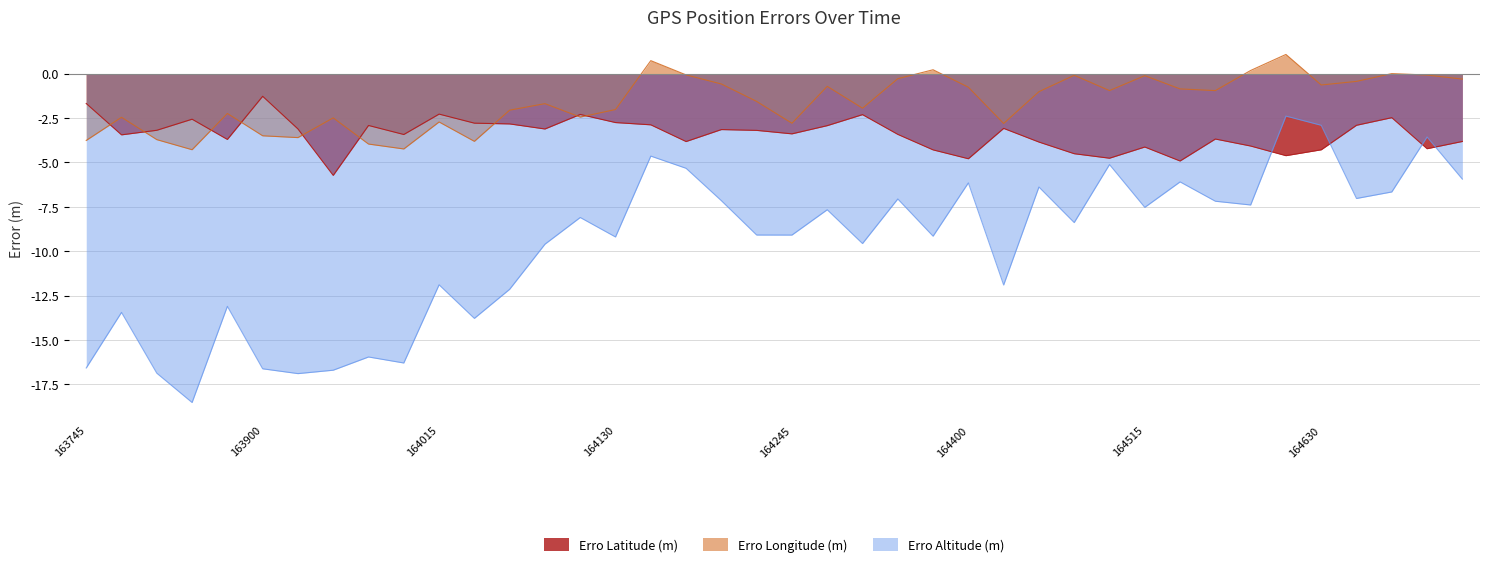

Reading right to left, transcribe all the data shown in this chart.

Erro Latitude (m): 164730=-3.8	164715=-4.2	164700=-2.5	164645=-2.9	164630=-4.3	164615=-4.6	164600=-4.1	164545=-3.7	164530=-4.9	164515=-4.1	164500=-4.8	164445=-4.5	164430=-3.9	164415=-3.1	164400=-4.8	164345=-4.3	164330=-3.4	164315=-2.3	164300=-2.9	164245=-3.4	164230=-3.2	164215=-3.2	164200=-3.8	164145=-2.9	164130=-2.8	164115=-2.3	164100=-3.1	164045=-2.8	164030=-2.8	164015=-2.3	164000=-3.4	163945=-2.9	163930=-5.7	163915=-3.1	163900=-1.3	163845=-3.7	163830=-2.6	163815=-3.2	163800=-3.4	163745=-1.7
Erro Longitude (m): 164730=-0.3	164715=-0.1	164700=-0.0	164645=-0.4	164630=-0.6	164615=1.1	164600=0.2	164545=-1.0	164530=-0.9	164515=-0.1	164500=-1.0	164445=-0.1	164430=-1.0	164415=-2.8	164400=-0.8	164345=0.2	164330=-0.3	164315=-1.9	164300=-0.7	164245=-2.8	164230=-1.6	164215=-0.6	164200=-0.1	164145=0.7	164130=-2.0	164115=-2.4	164100=-1.7	164045=-2.1	164030=-3.8	164015=-2.7	164000=-4.2	163945=-4.0	163930=-2.5	163915=-3.6	163900=-3.5	163845=-2.2	163830=-4.3	163815=-3.7	163800=-2.5	163745=-3.8
Erro Altitude (m): 164730=-5.9	164715=-3.6	164700=-6.7	164645=-7.0	164630=-2.9	164615=-2.4	164600=-7.4	164545=-7.2	164530=-6.1	164515=-7.5	164500=-5.1	164445=-8.4	164430=-6.4	164415=-11.9	164400=-6.2	164345=-9.2	164330=-7.1	164315=-9.6	164300=-7.7	164245=-9.1	164230=-9.1	164215=-7.2	164200=-5.3	164145=-4.6	164130=-9.2	164115=-8.1	164100=-9.6	164045=-12.1	164030=-13.8	164015=-11.9	164000=-16.3	163945=-16.0	163930=-16.7	163915=-16.9	163900=-16.6	163845=-13.1	163830=-18.5	163815=-16.9	163800=-13.4	163745=-16.6